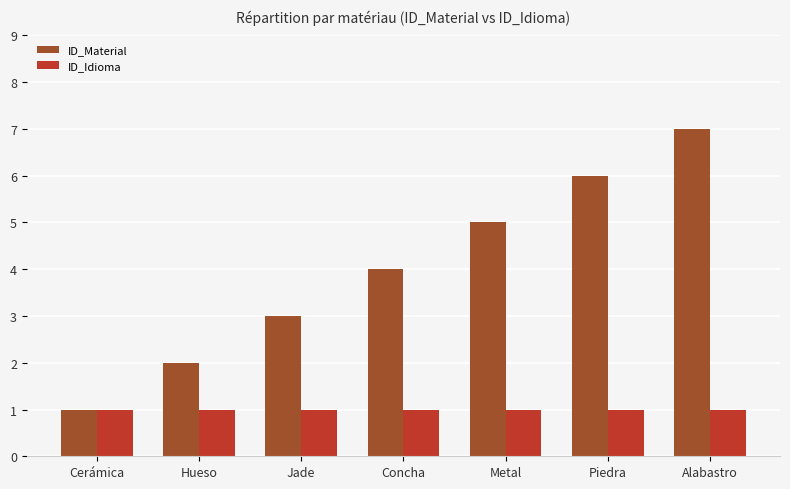

True or false: ID_Idioma has a value of 2 at Hueso.

False